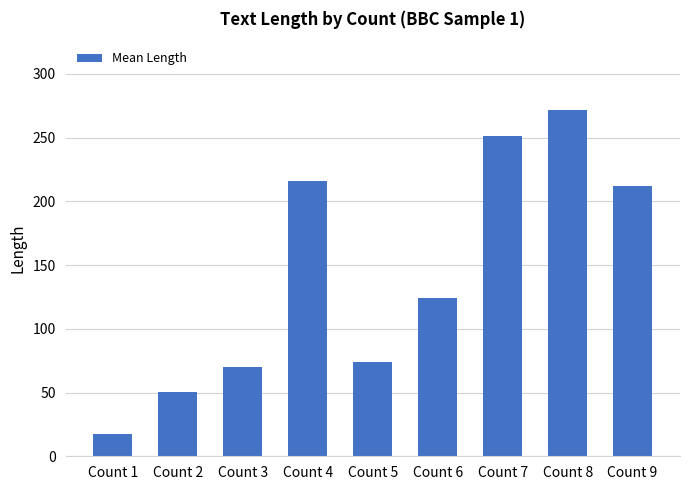

Which category has the lowest value across all series?

Count 1